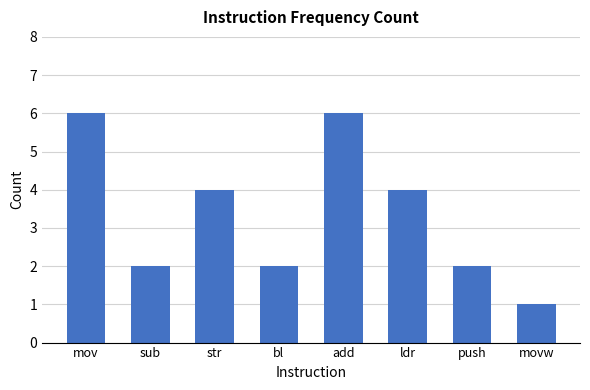

What is the smallest value displayed?

1